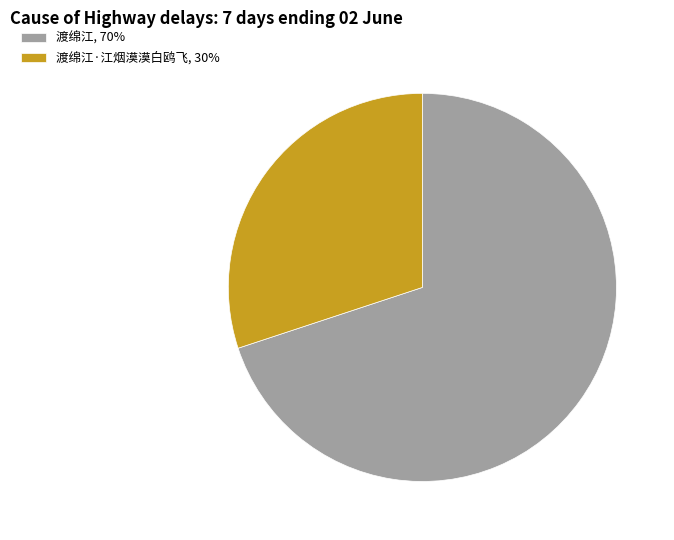

Which category has the biggest portion of the pie?

渡绵江, 70%